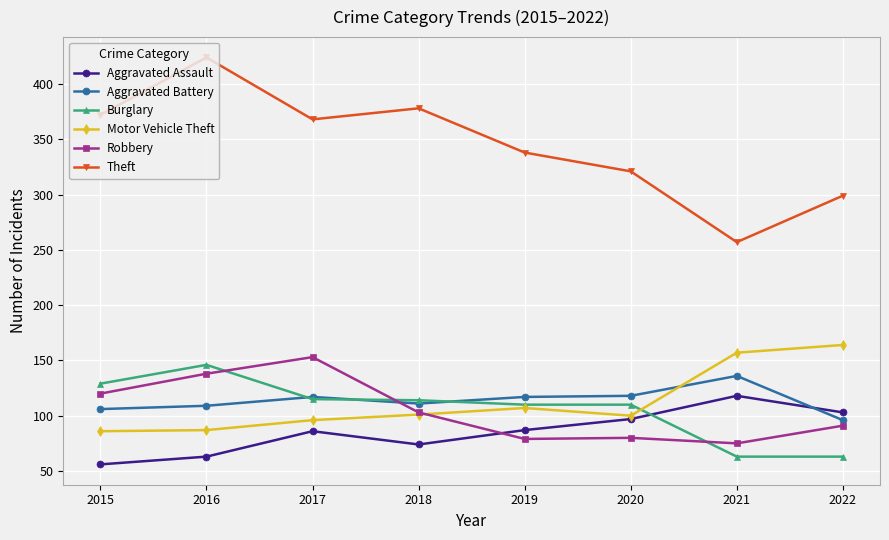

Does the chart have visible grid lines?

Yes